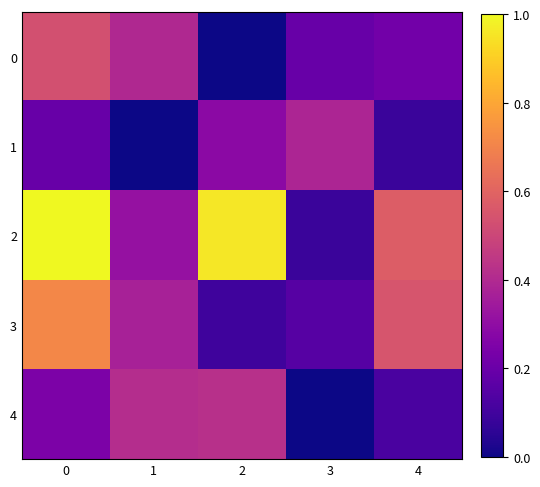

Rank the series by their maximum value, from lowest to highest.

row_1, row_4, row_0, row_3, row_2